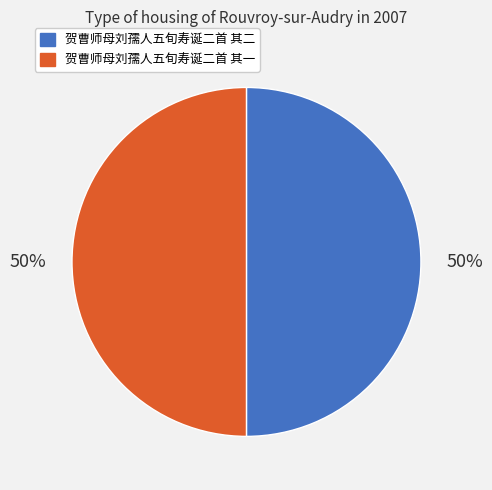

True or false: 贺曹师母刘孺人五旬寿诞二首 其一 accounts for 50% of the total.

True